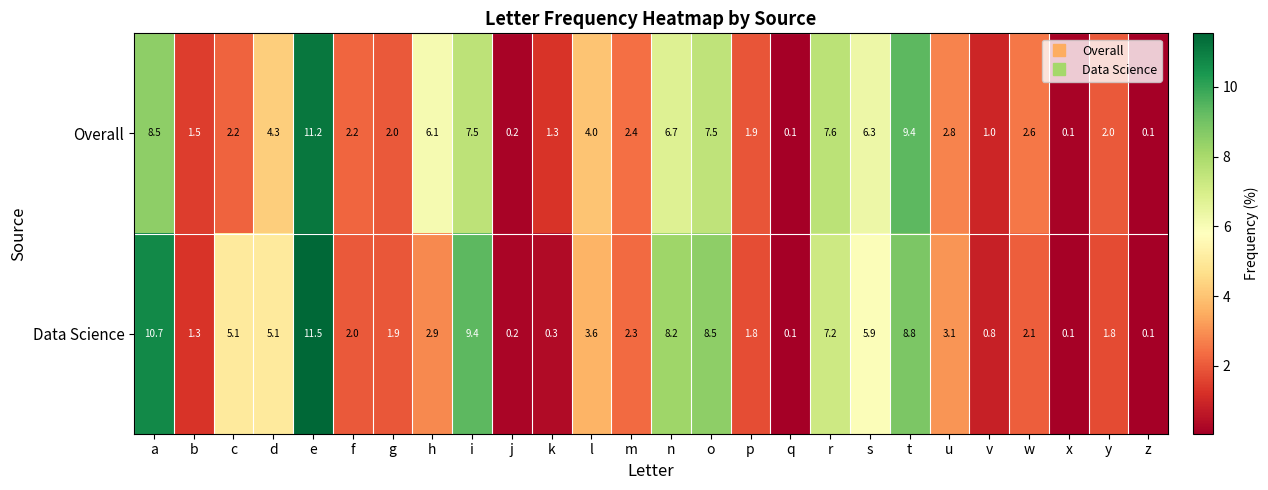

Which series has the largest range (max minus min)?

Data Science